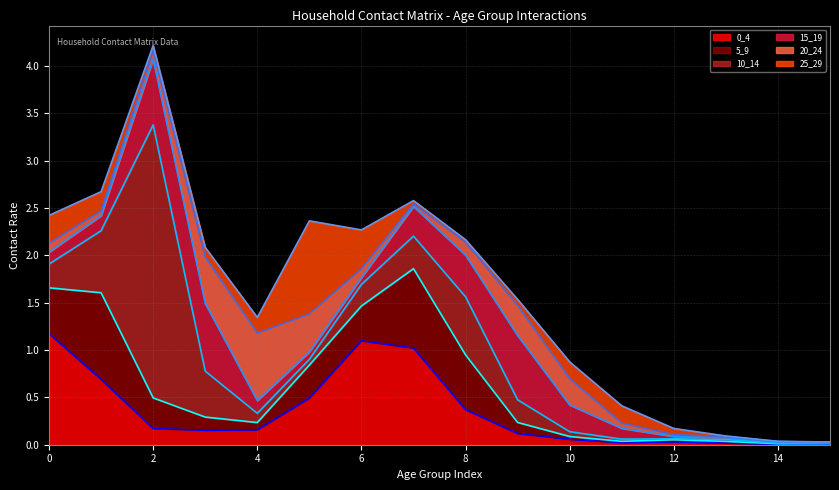

Rank the categories by 20_24 value from lowest to highest.

14, 15, 13, 12, 7, 1, 11, 6, 2, 0, 8, 10, 9, 5, 3, 4